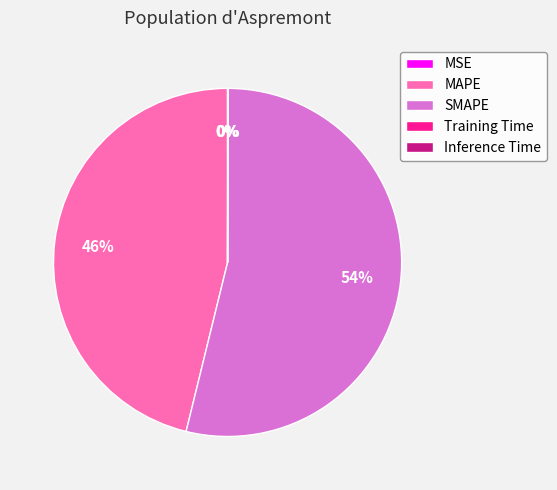

Which slice represents more than half of the pie?

SMAPE